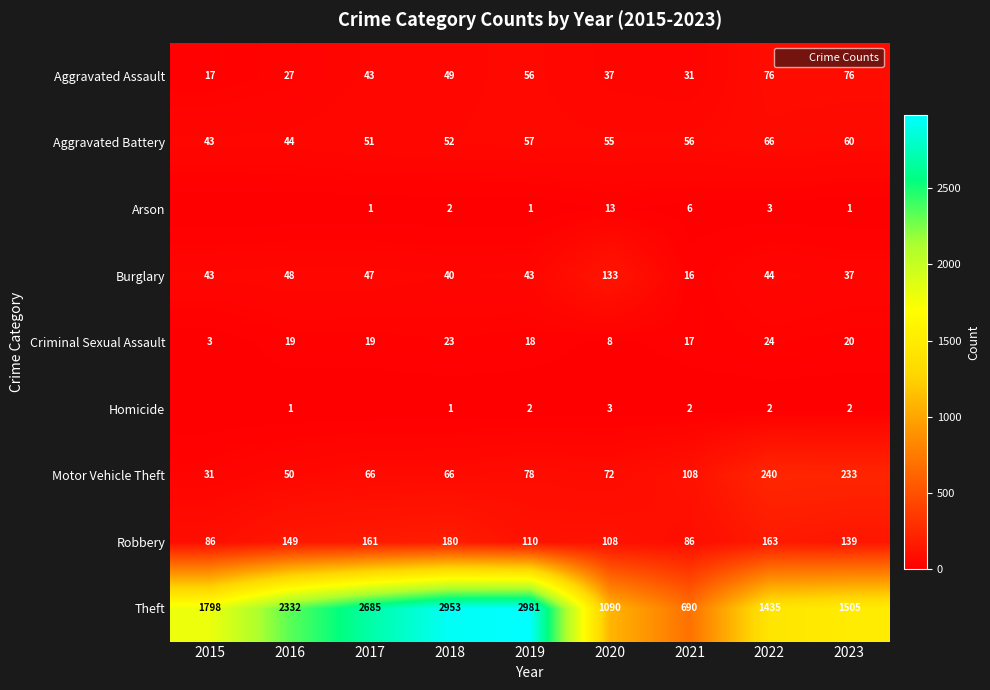

How many data points in Burglary are above 43?

4